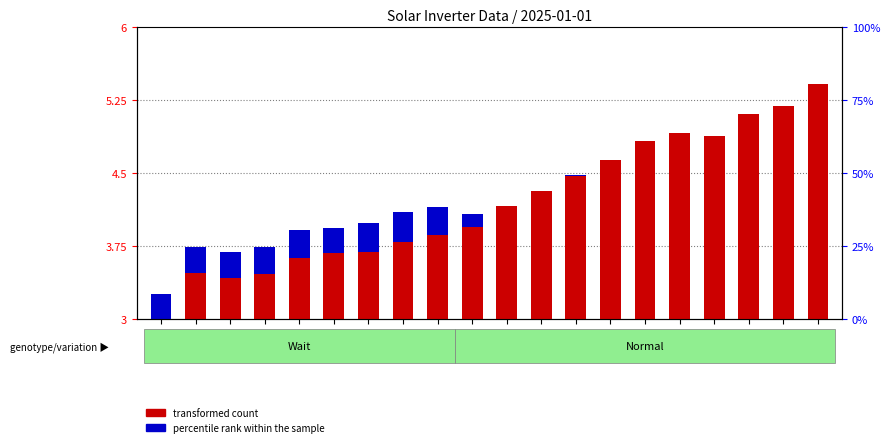

What is the label of the 20th bar from the right?

04:51